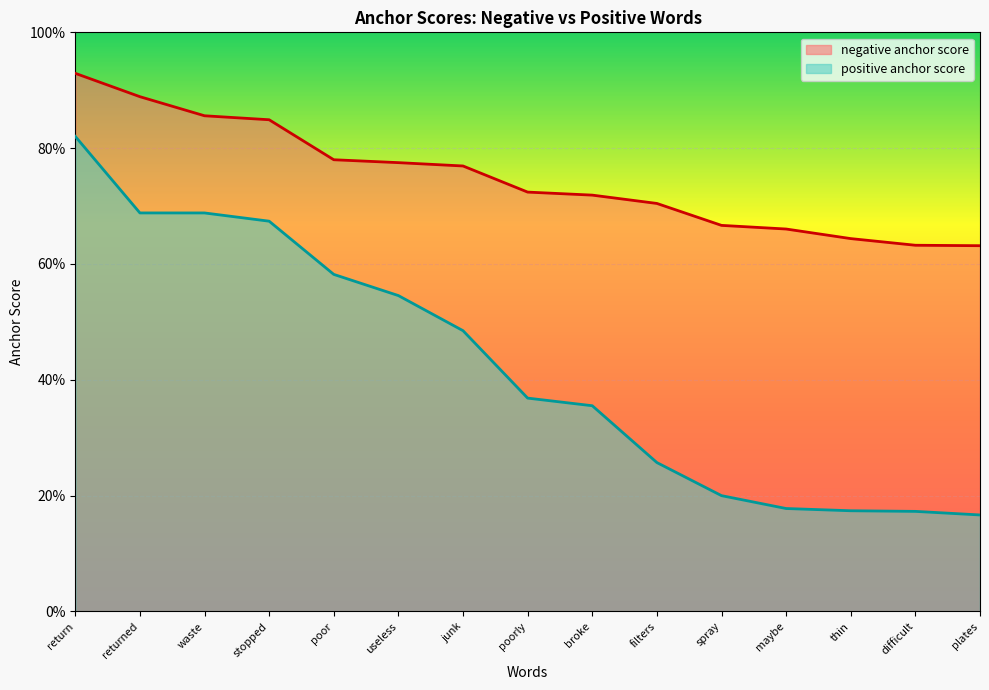

Reading left to right, what are all the values shown in this chart?

negative anchor score: return=0.9	returned=0.9	waste=0.9	stopped=0.8	poor=0.8	useless=0.8	junk=0.8	poorly=0.7	broke=0.7	filters=0.7	spray=0.7	maybe=0.7	thin=0.6	difficult=0.6	plates=0.6
positive anchor score: return=0.8	returned=0.7	waste=0.7	stopped=0.7	poor=0.6	useless=0.5	junk=0.5	poorly=0.4	broke=0.4	filters=0.3	spray=0.2	maybe=0.2	thin=0.2	difficult=0.2	plates=0.2